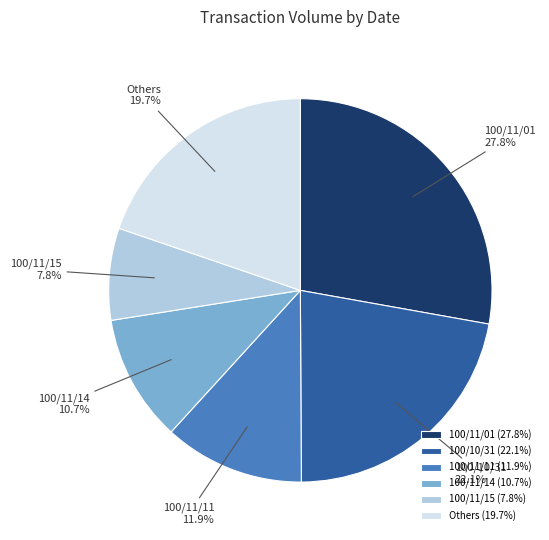

The 100/11/11 slice represents 12% of the pie. True or false?

True